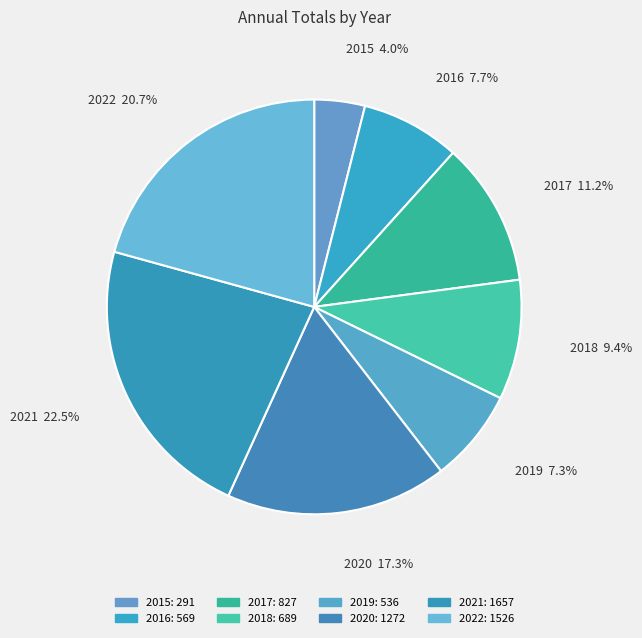

What is the largest slice in the pie chart?

2021